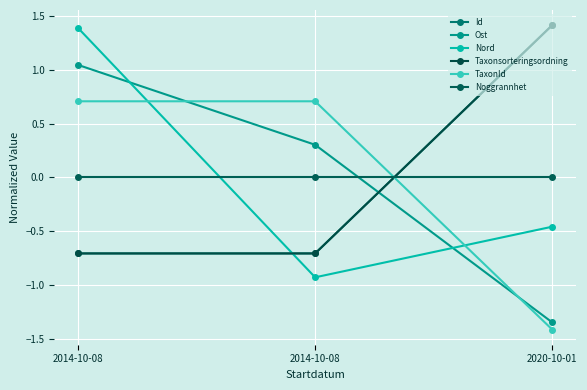

The TaxonId series shows 0.7 at 2014-10-08. True or false?

True